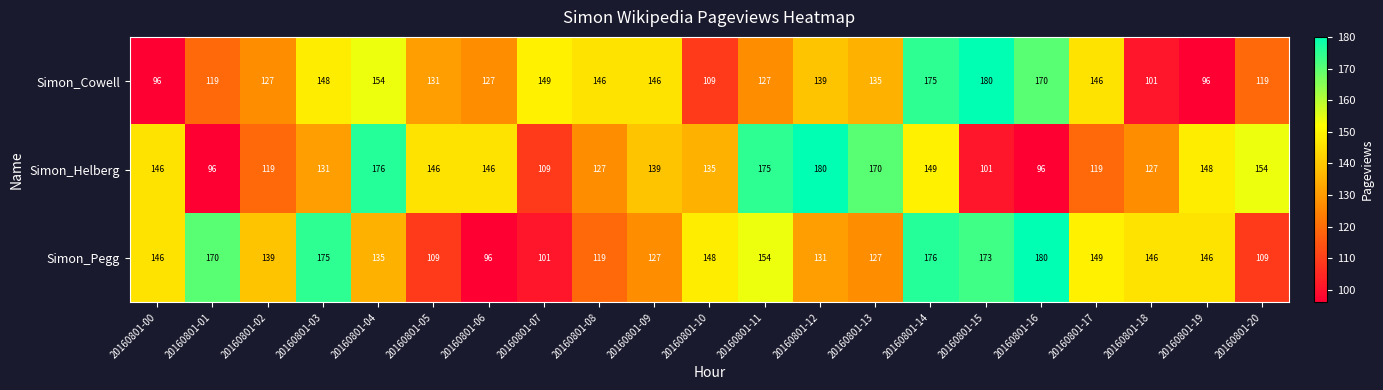

Is the value of Simon_Pegg at 20160801-11 greater than the value of Simon_Cowell at 20160801-03?

Yes